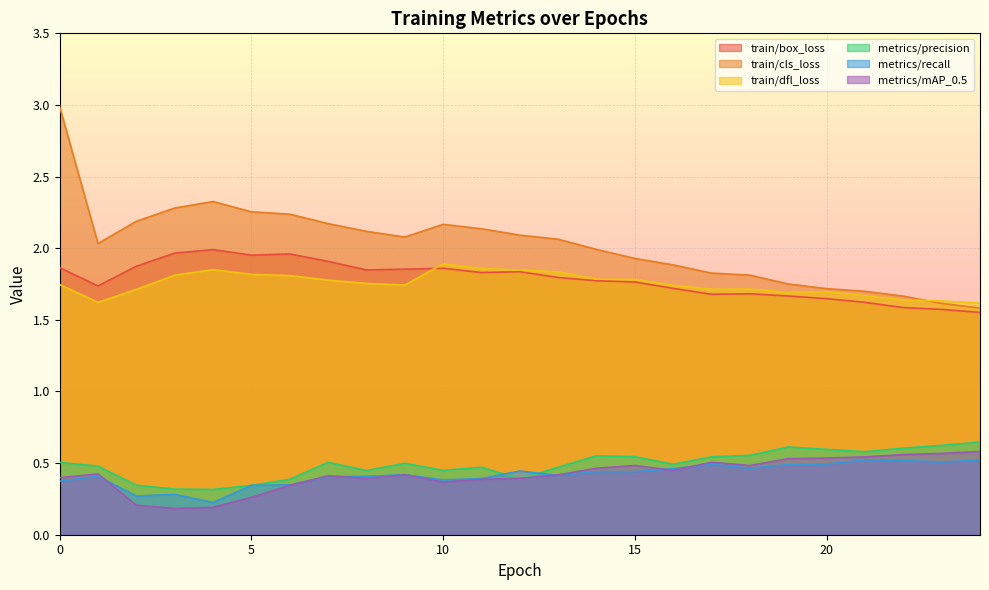

In metrics/mAP_0.5, how many points are lower than both neighbors (excluding endpoints)?

5